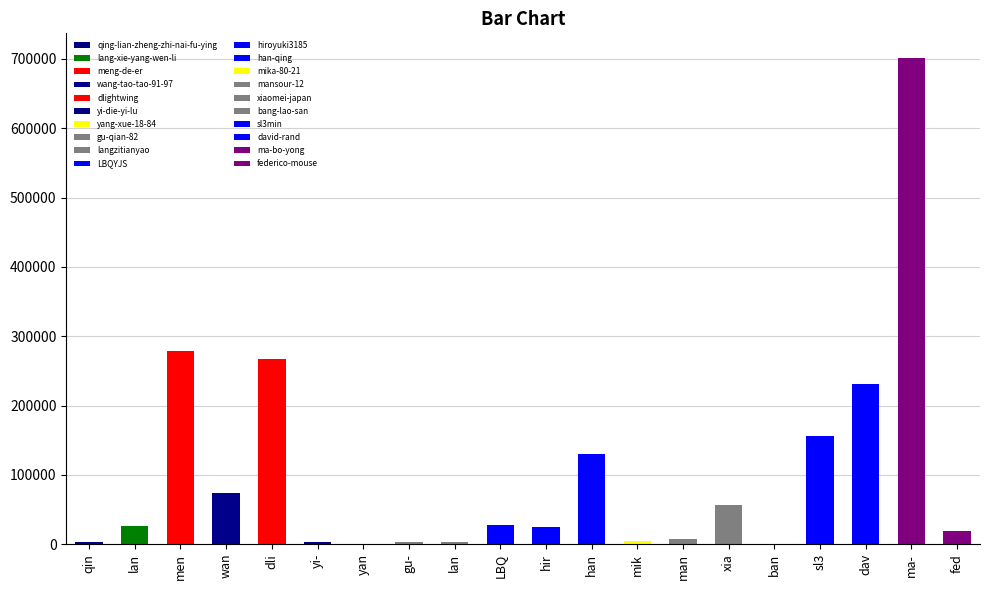

Reading left to right, list all the values displayed in this chart.

2598	26594	279034	74286	267407	2439	1	3439	3251	28125	24988	130647	4798	8147	56447	7	155674	231523	701928	18526